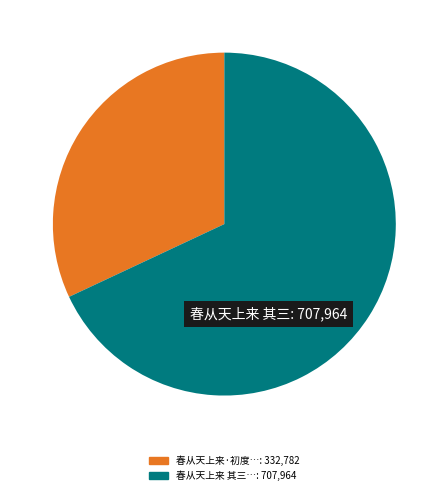

Is there any slice that represents more than half of the pie?

Yes